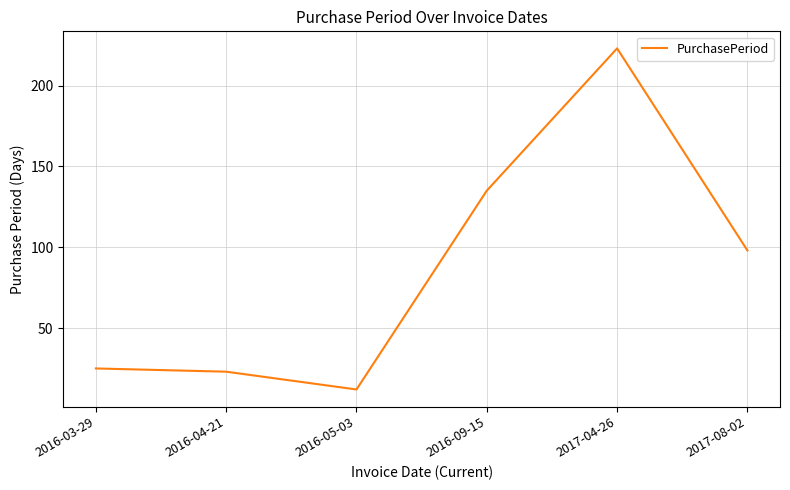

Reading left to right, list all the values displayed in this chart.

2016-03-29=25	2016-04-21=23	2016-05-03=12	2016-09-15=135	2017-04-26=223	2017-08-02=98